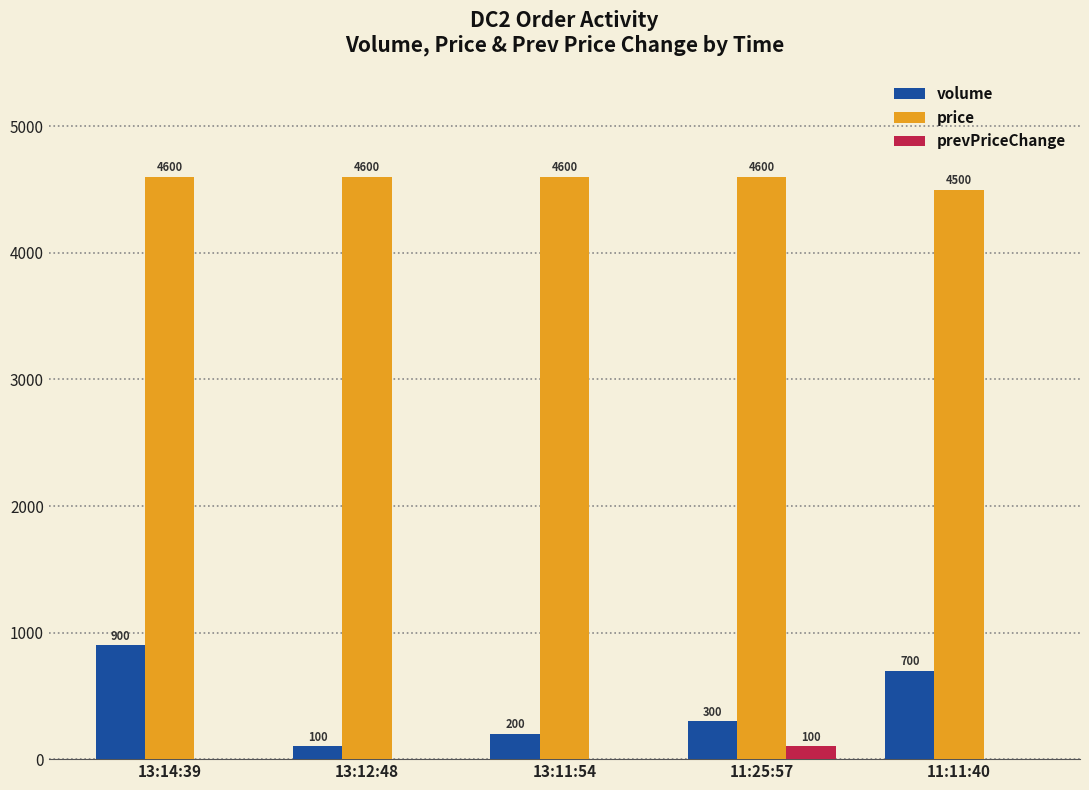

Reading left to right, transcribe all the data shown in this chart.

volume: 900	100	200	300	700
price: 4600	4600	4600	4600	4500
prevPriceChange: 0	0	0	100	0